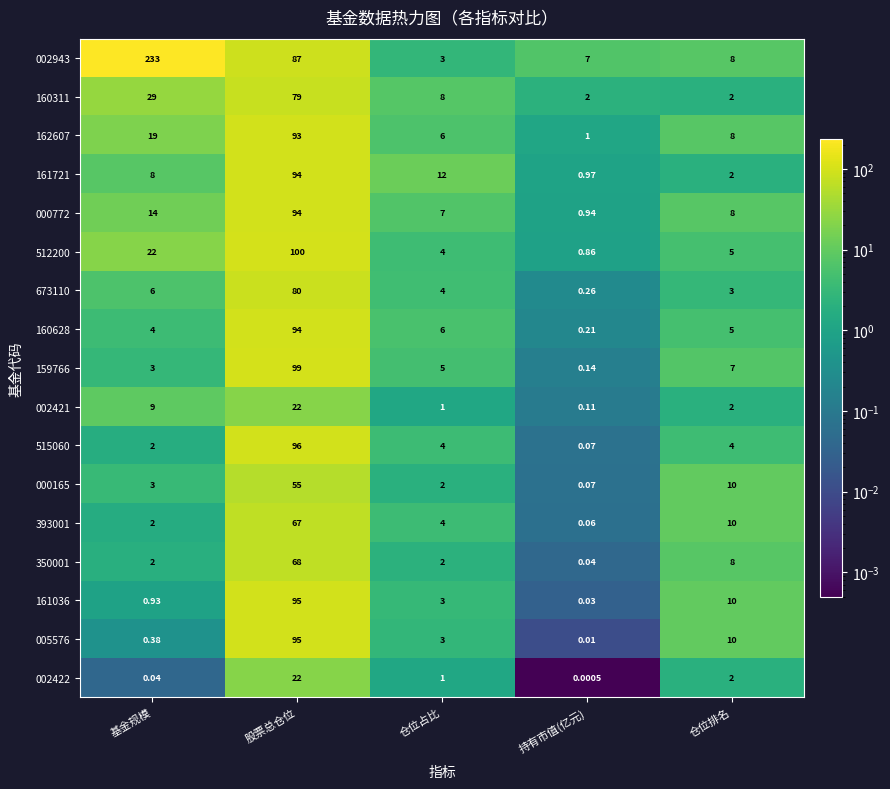

At which label does 159766 first exceed 5?

股票总仓位